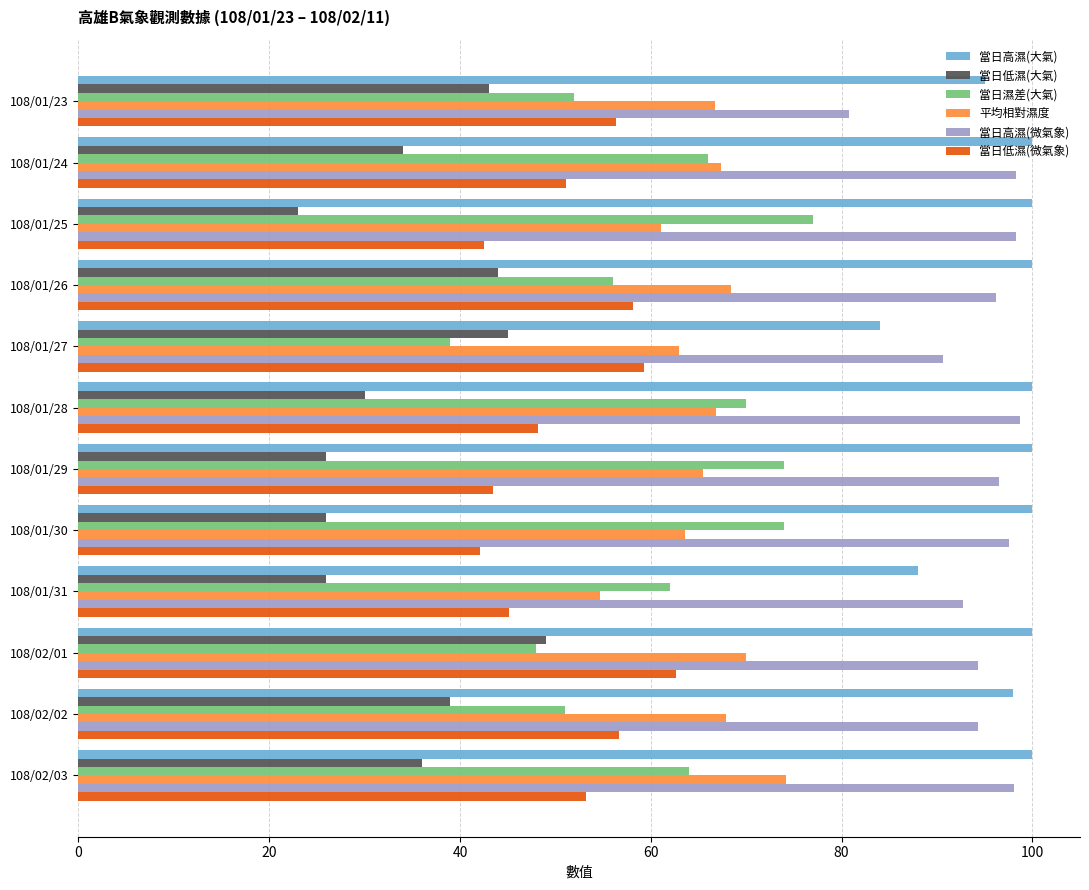

The value of 當日低濕(大氣) at 108/01/26 is 66.8. True or false?

False